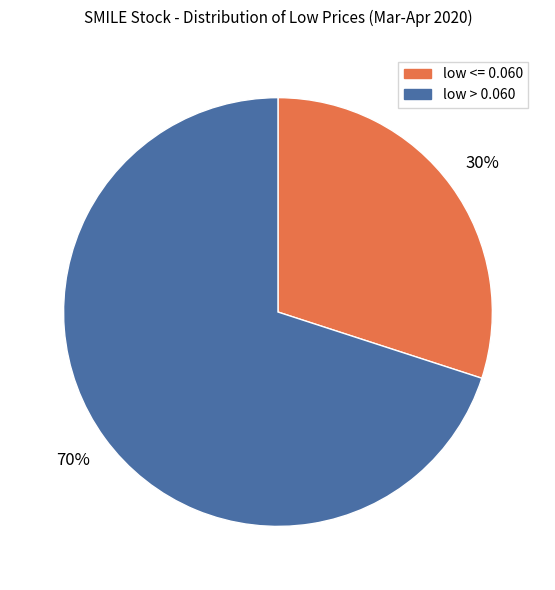

To the nearest percent, what percentage of the pie is low <= 0.060?

30%